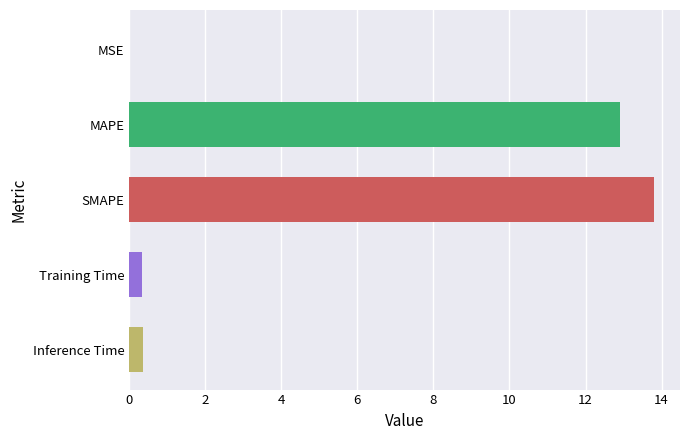

The value at SMAPE is 21.7. True or false?

False